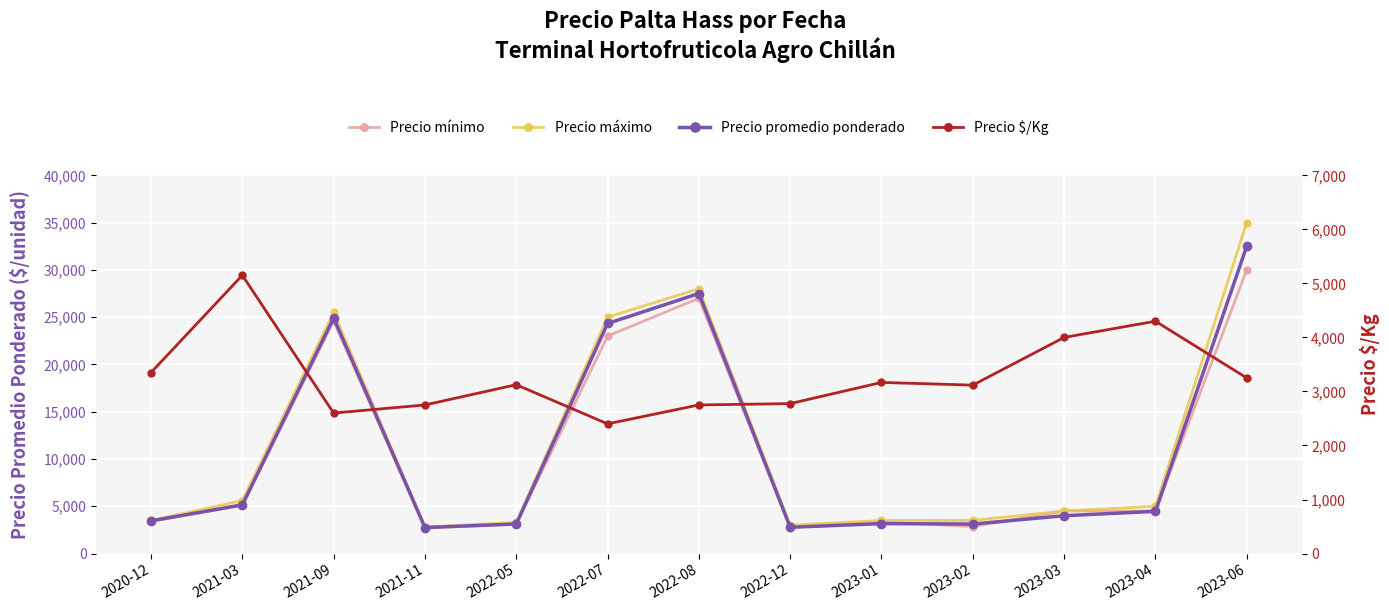

True or false: Precio máximo and Precio mínimo cross at least once.

False